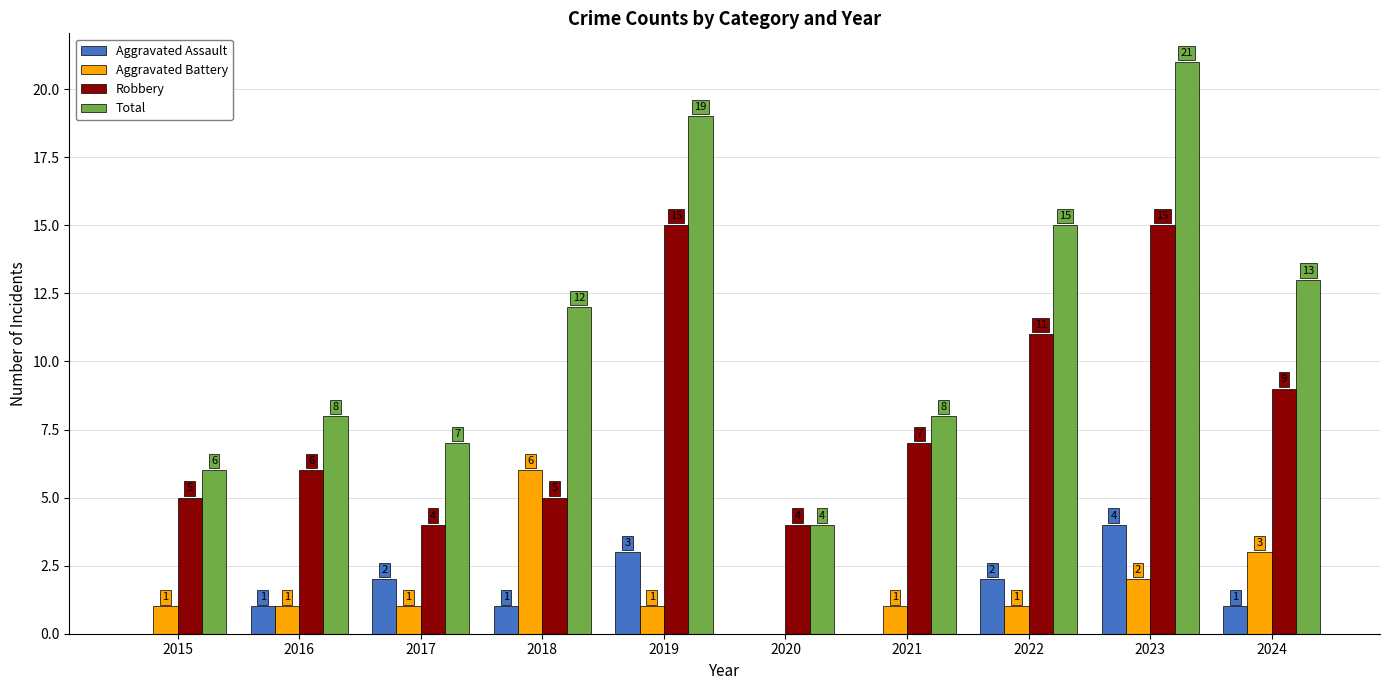

What is the sum of all Total values?

113